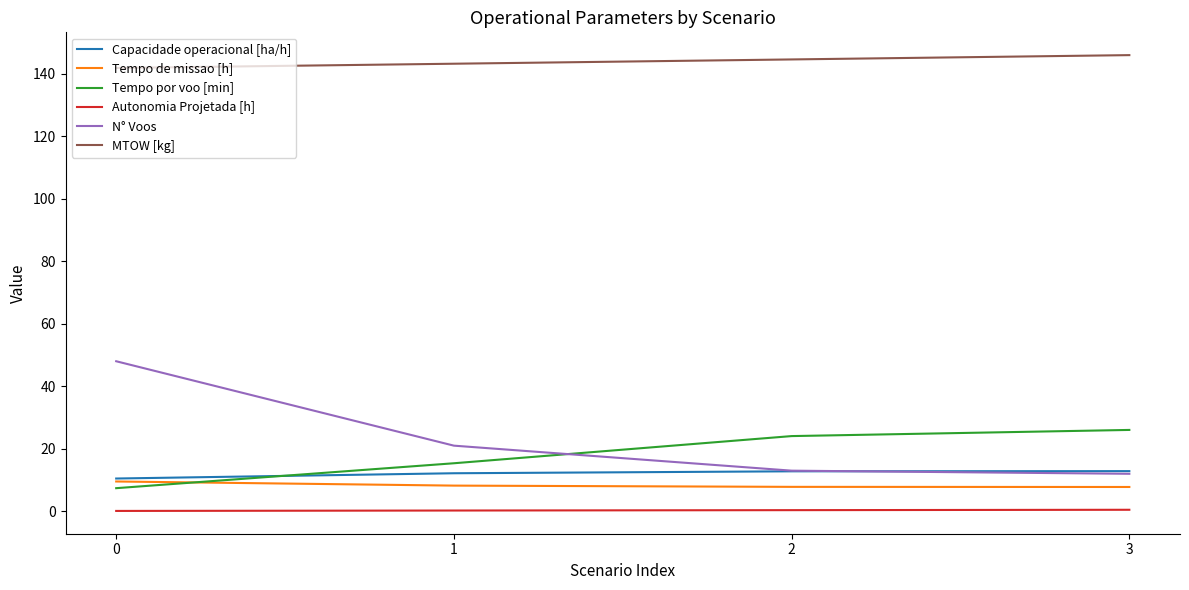

The Tempo de missao [h] series shows 12.9 at 3. True or false?

False